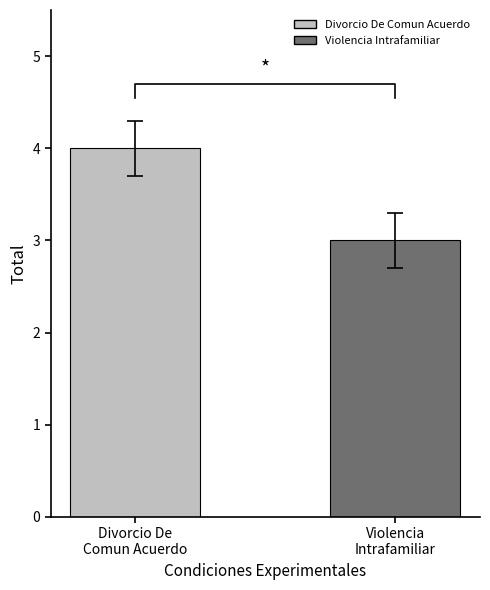

Reading left to right, what are all the values shown in this chart?

Divorcio De
Comun Acuerdo=4	Violencia
Intrafamiliar=3